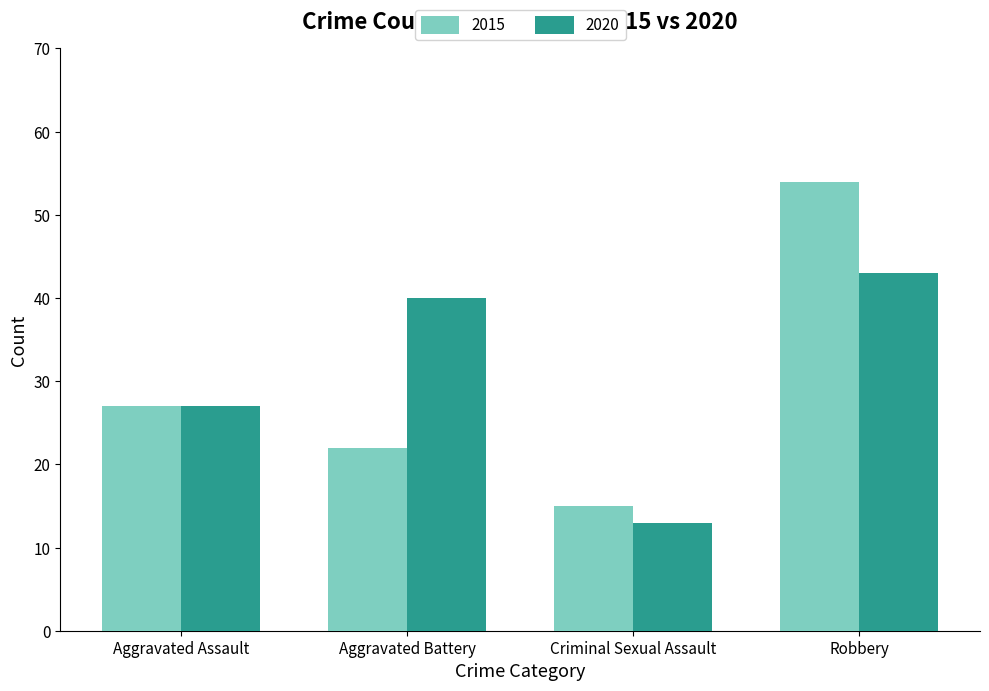

Which series has the largest range (max minus min)?

2015